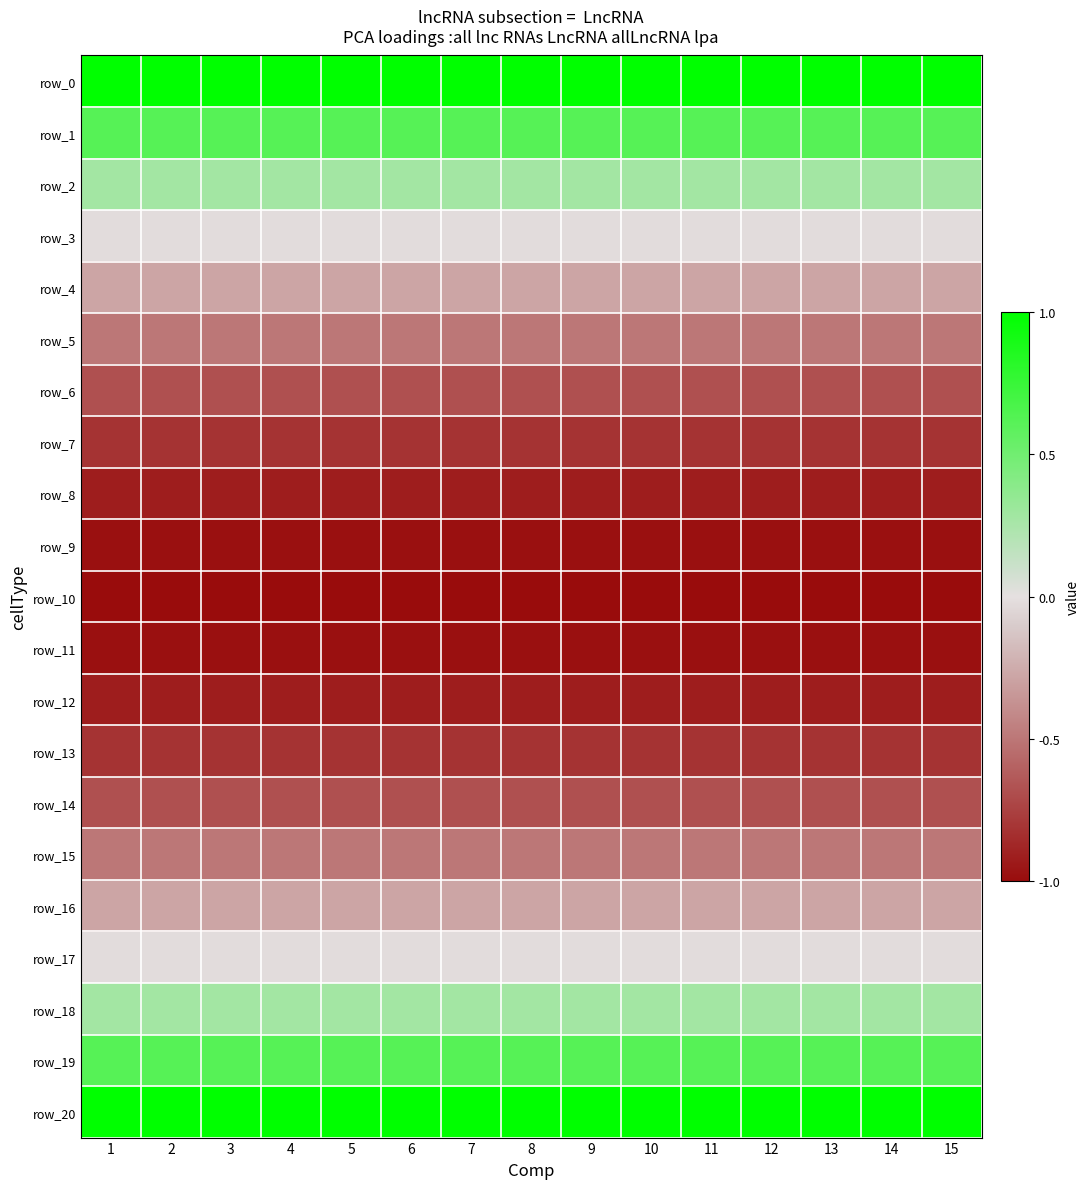

At which label does row_4 reach its minimum?

1